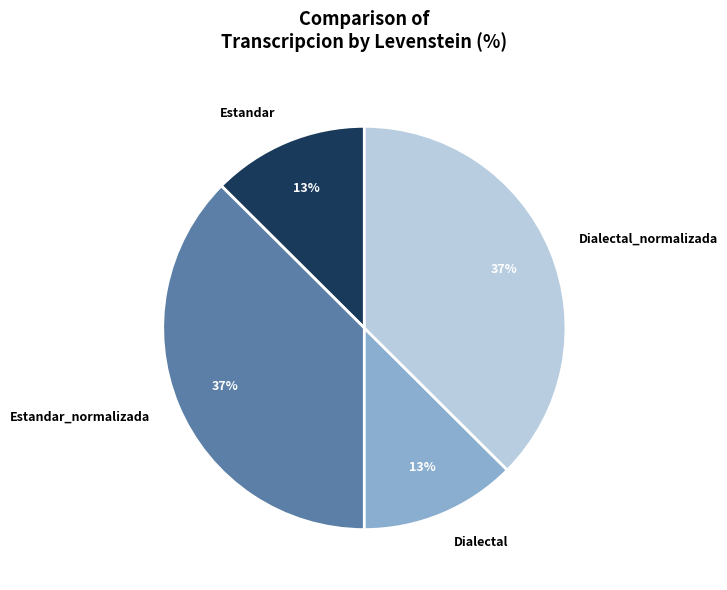

To the nearest percent, what is the average slice percentage?

25%